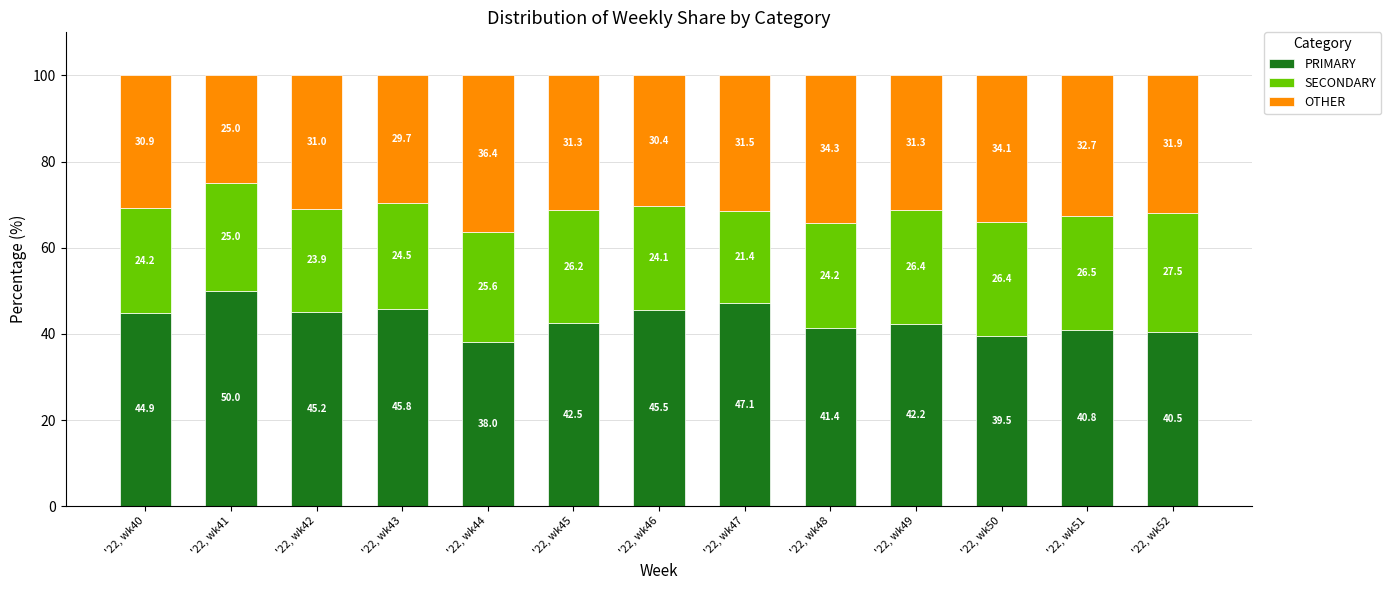

At which label is PRIMARY closest to 44?

'22, wk40